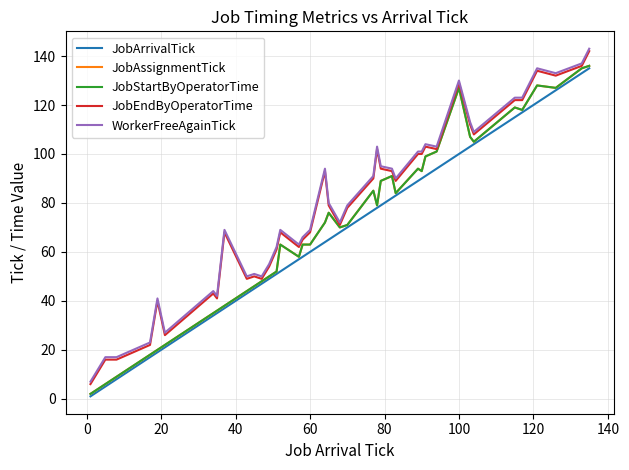

Which series has the largest total across all categories?

WorkerFreeAgainTick